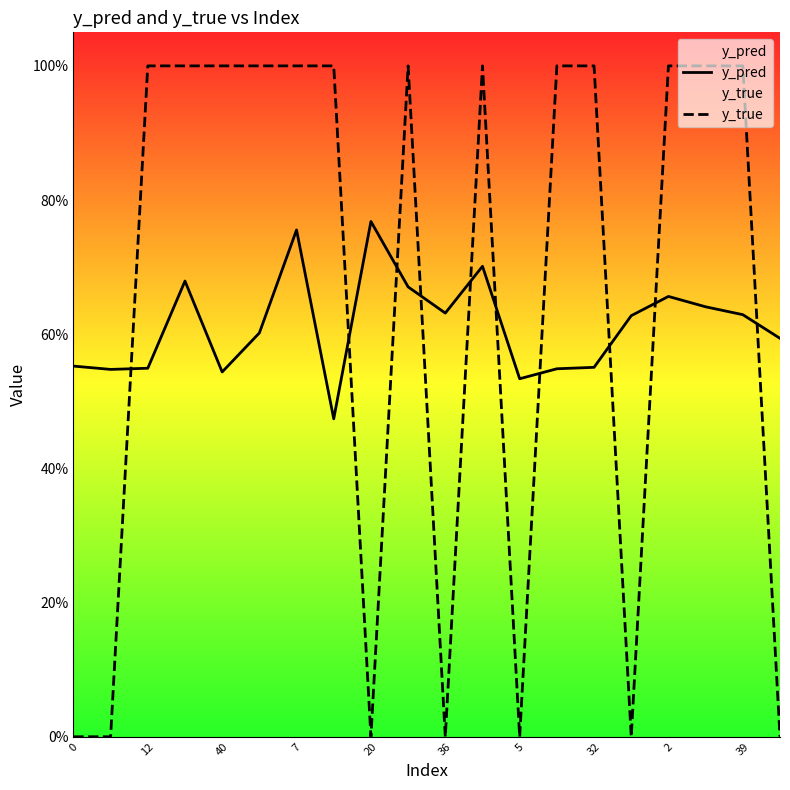

What is the label of the 14th point from the right?

7